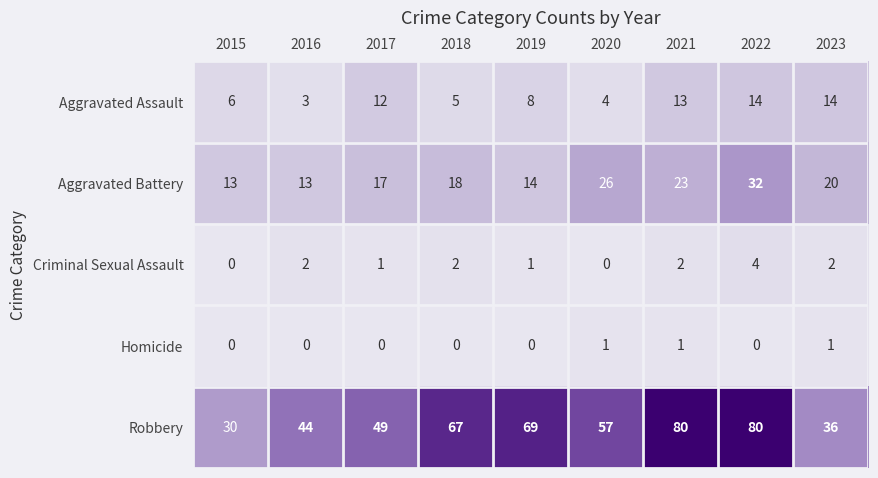

Read the Robbery value at 2017, to the nearest 5.

50